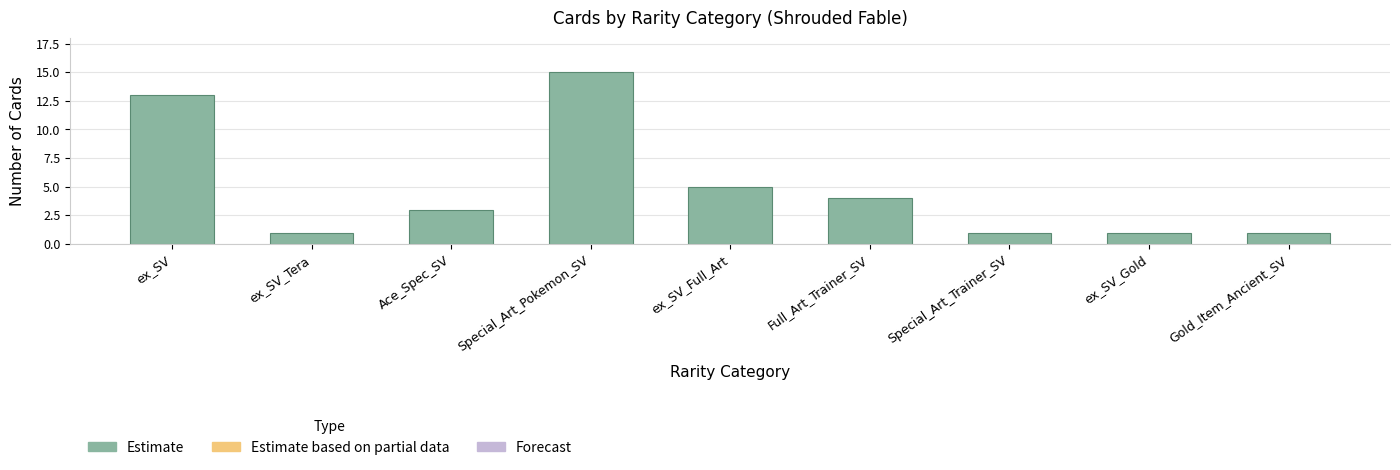

Reading left to right, list all the values displayed in this chart.

13	1	3	15	5	4	1	1	1